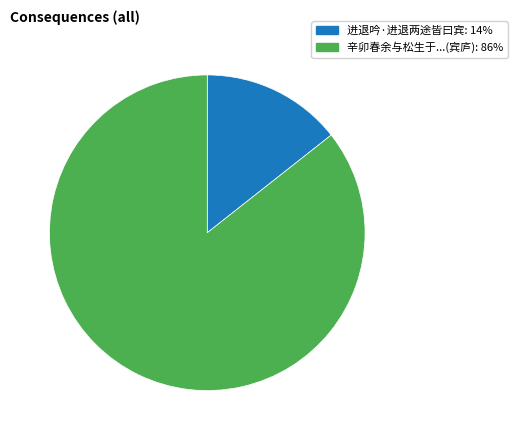

Is there any slice that represents more than half of the pie?

Yes